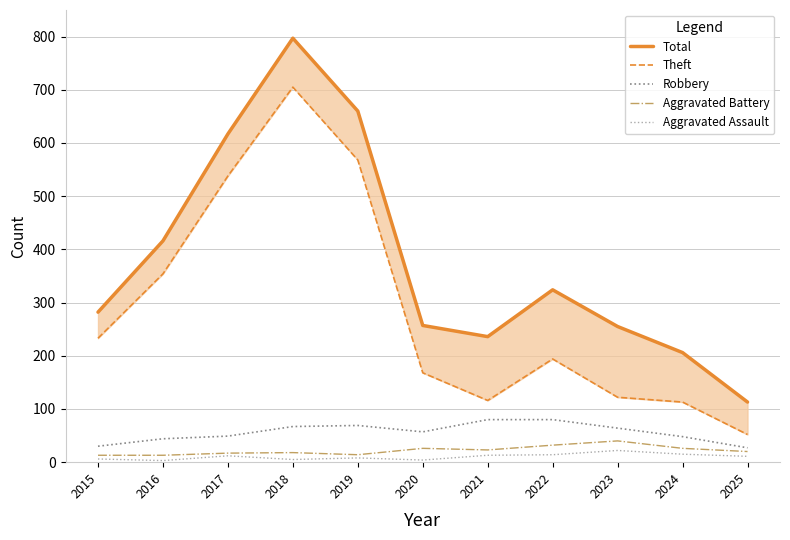

At which label is Aggravated Battery closest to 26?

2020